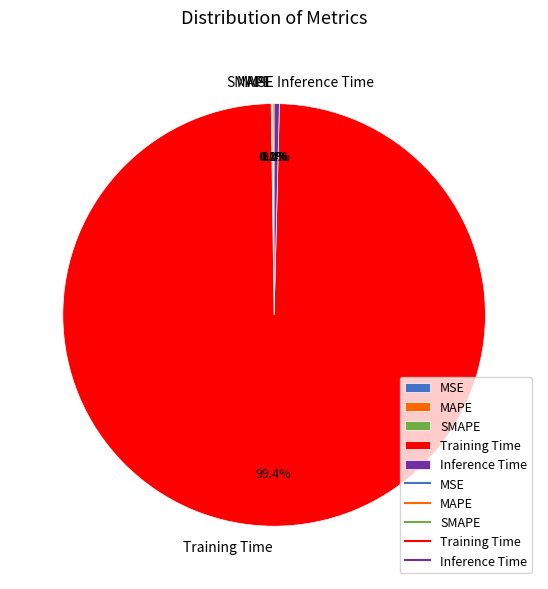

How much of the chart is everything except Training Time?

0.6%